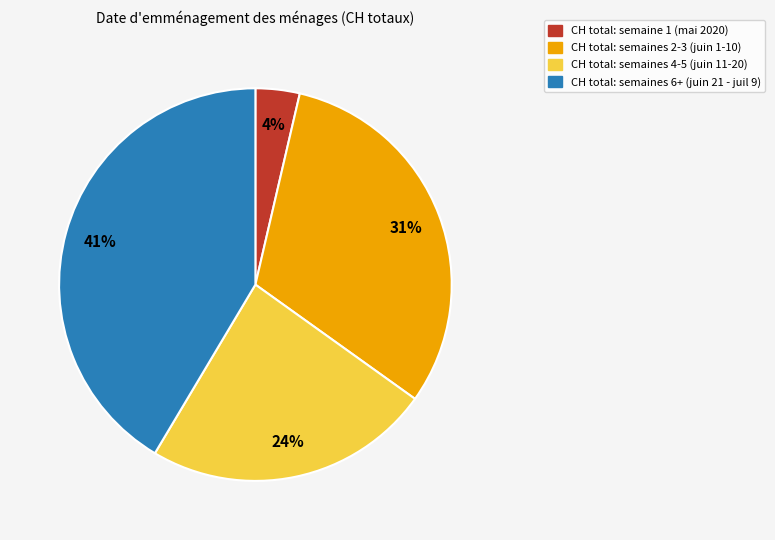

Rank the categories by value from highest to lowest.

CH total: semaines 6+ (juin 21 - juil 9), CH total: semaines 2-3 (juin 1-10), CH total: semaines 4-5 (juin 11-20), CH total: semaine 1 (mai 2020)